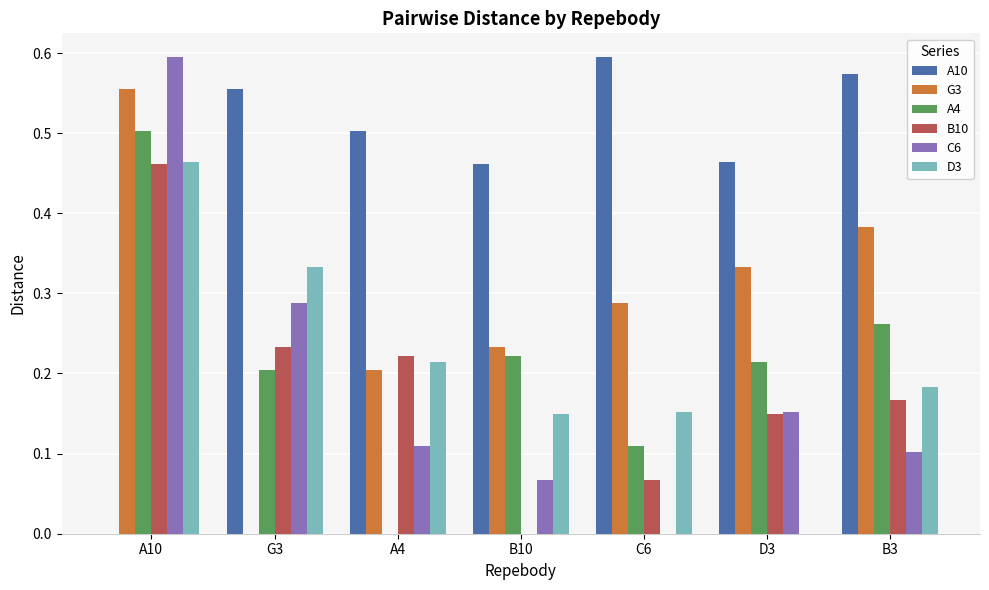

What is the sum of all B10 values?

1.3